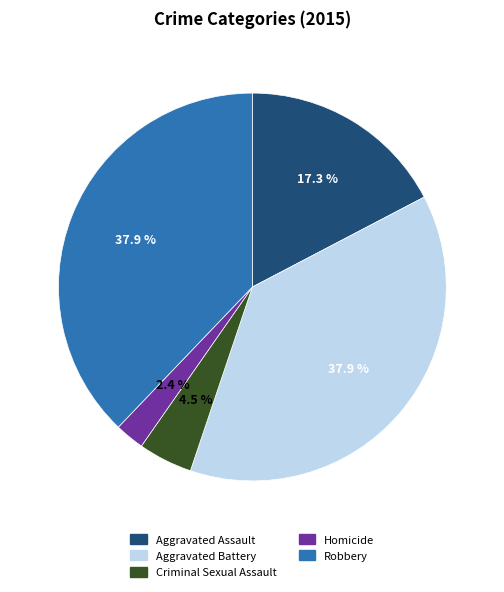

Count the number of slices in the pie.

5